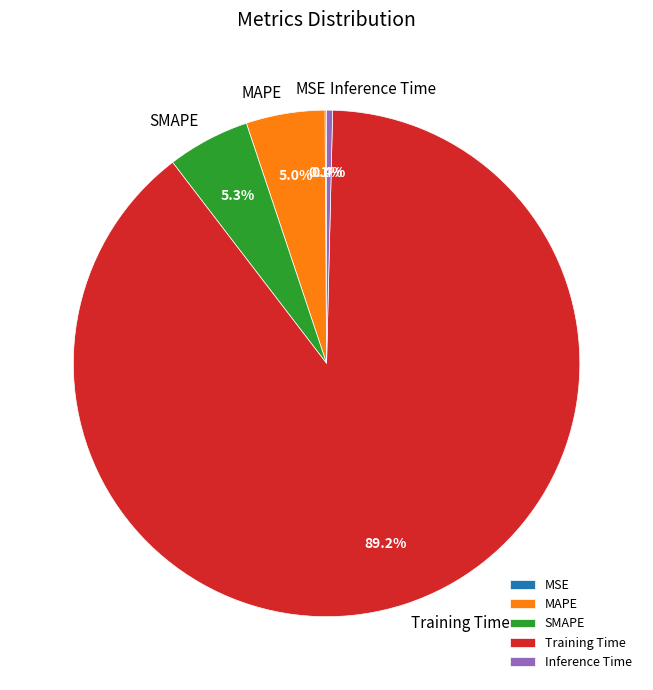

What is the total percentage of Training Time and Inference Time?

89.6%